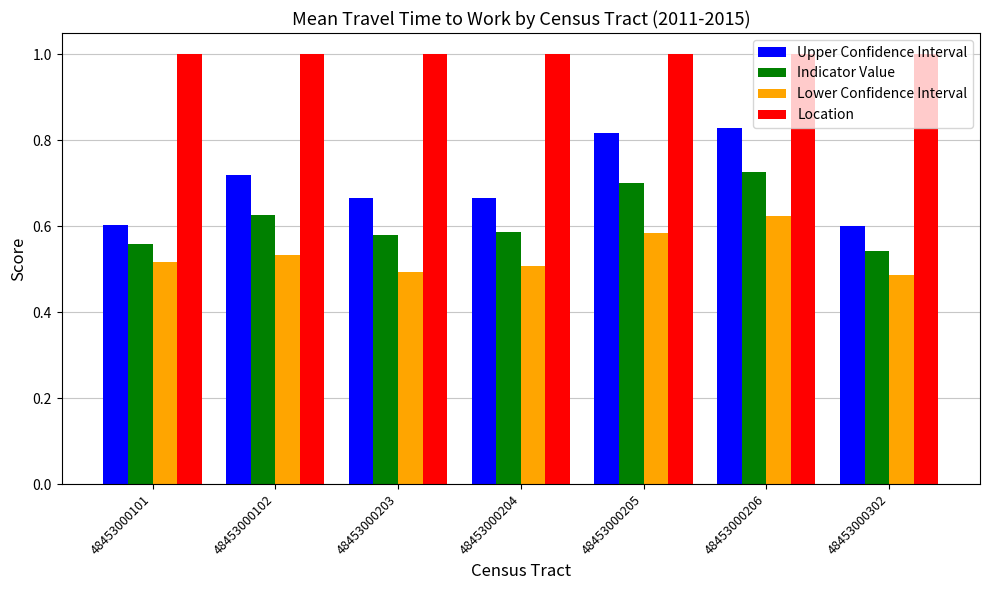

Which series has the widest spread of values?

Upper Confidence Interval